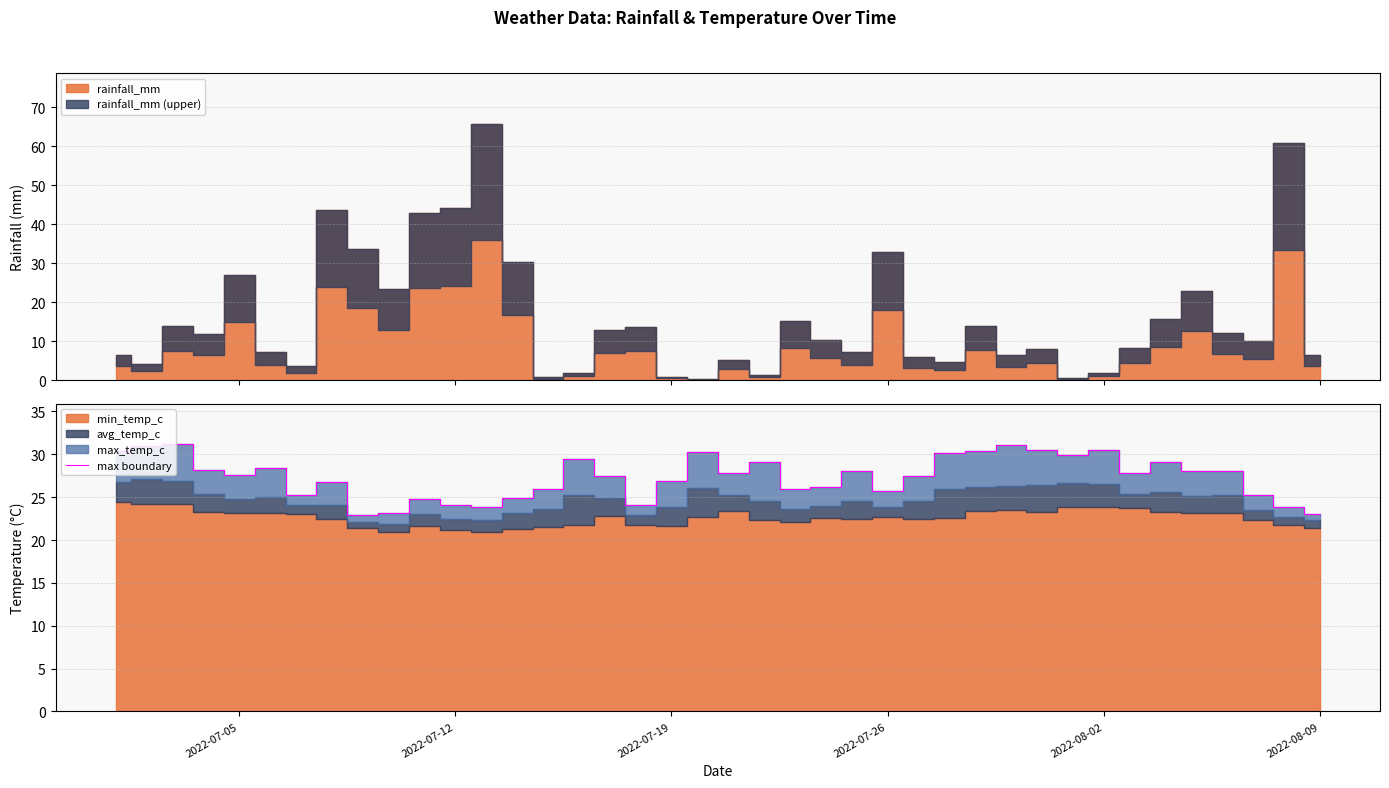

True or false: there are more than 0 points higher than both neighbors.

True